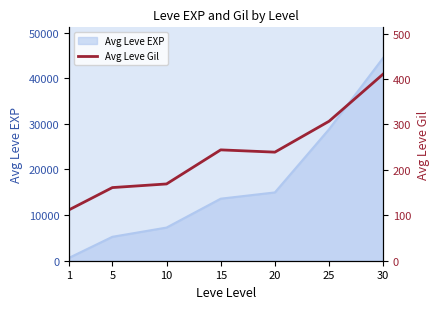

List the labels in order of value, smallest first.

1, 5, 10, 20, 15, 25, 30